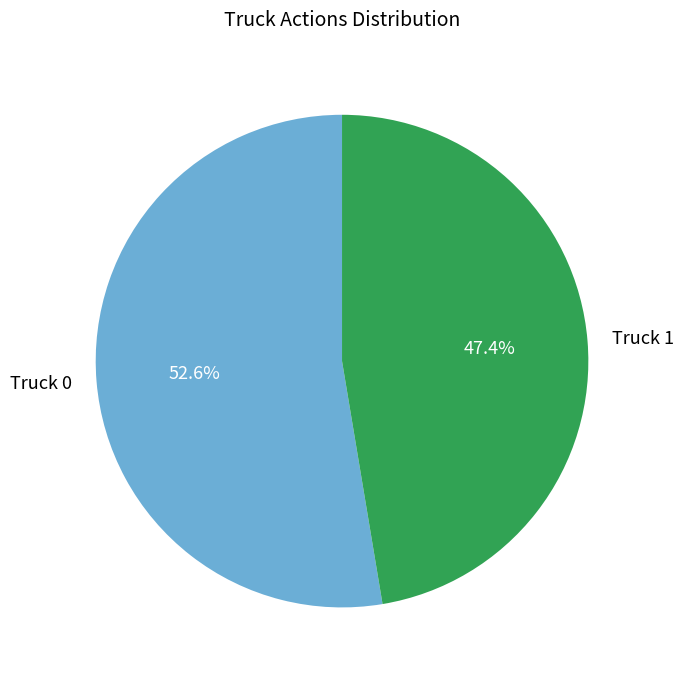

How much of the chart is everything except Truck 0?

47.4%